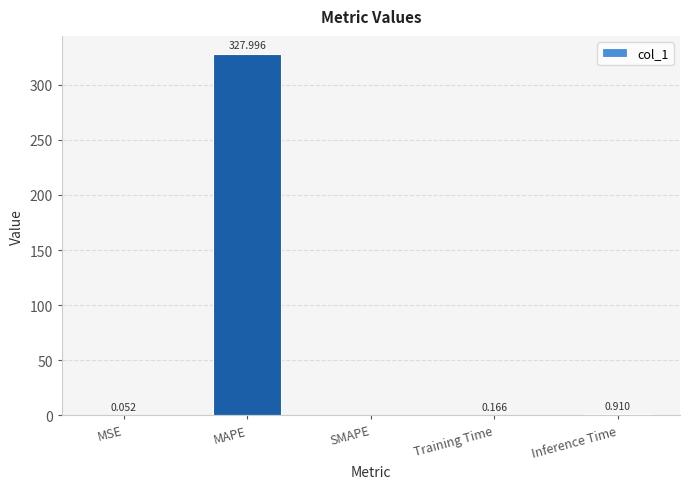

At which category does the chart reach its peak across all series?

MAPE